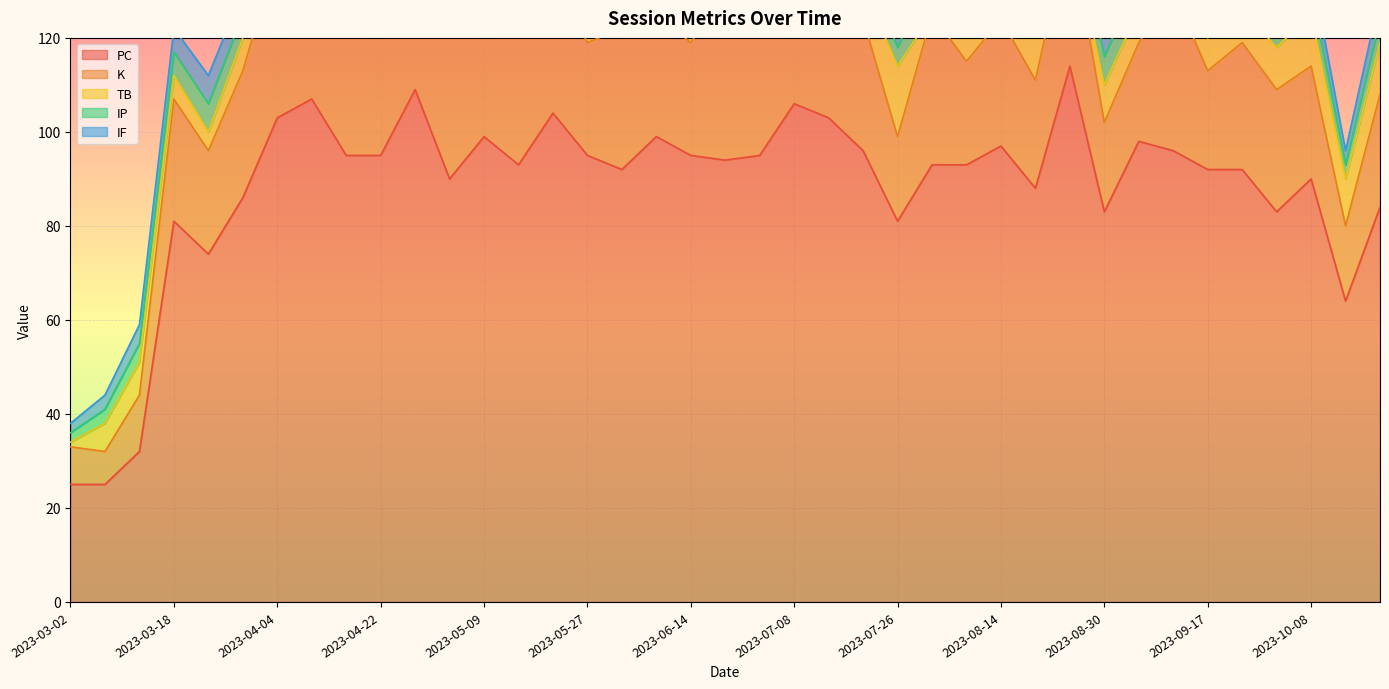

In PC, how many points are lower than both neighbors (excluding endpoints)?

10